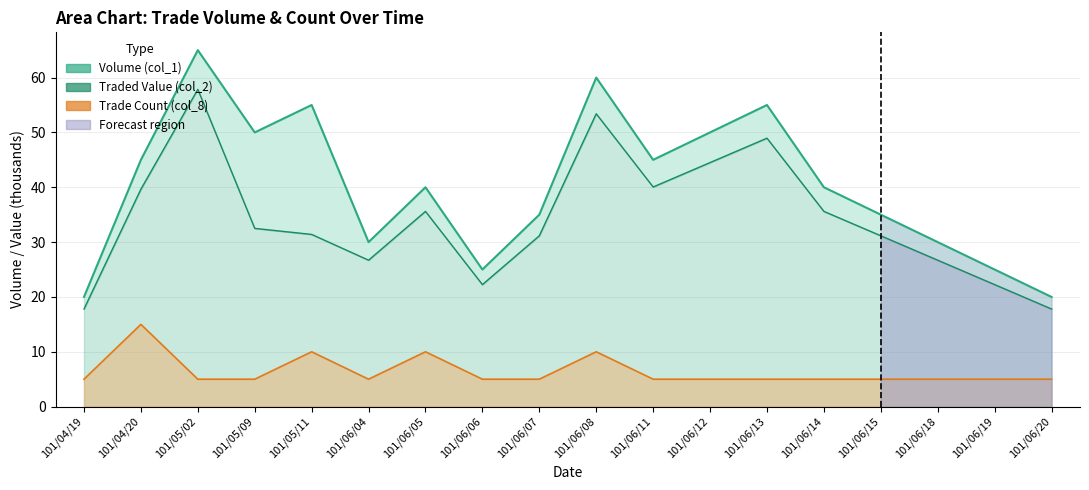

True or false: Traded Value (col_2, thousands) and Trade Count (col_8, scaled) intersect in this chart.

False